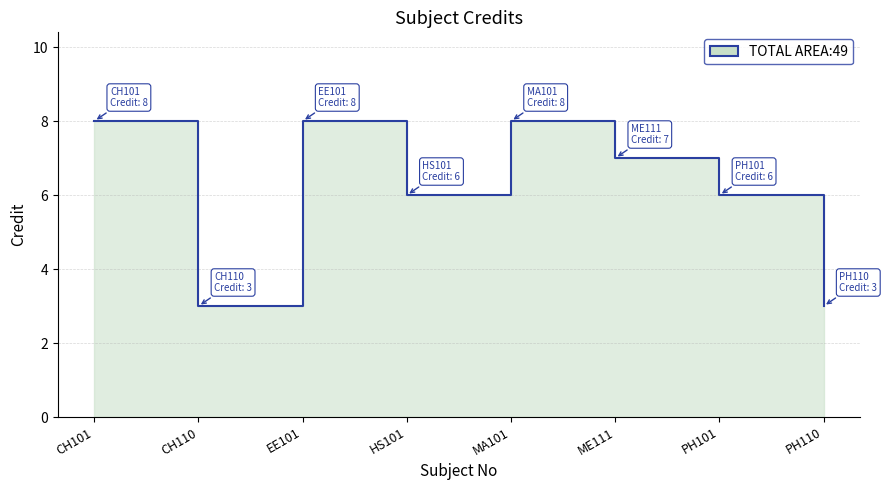

Which category has the lowest value across all series?

CH110